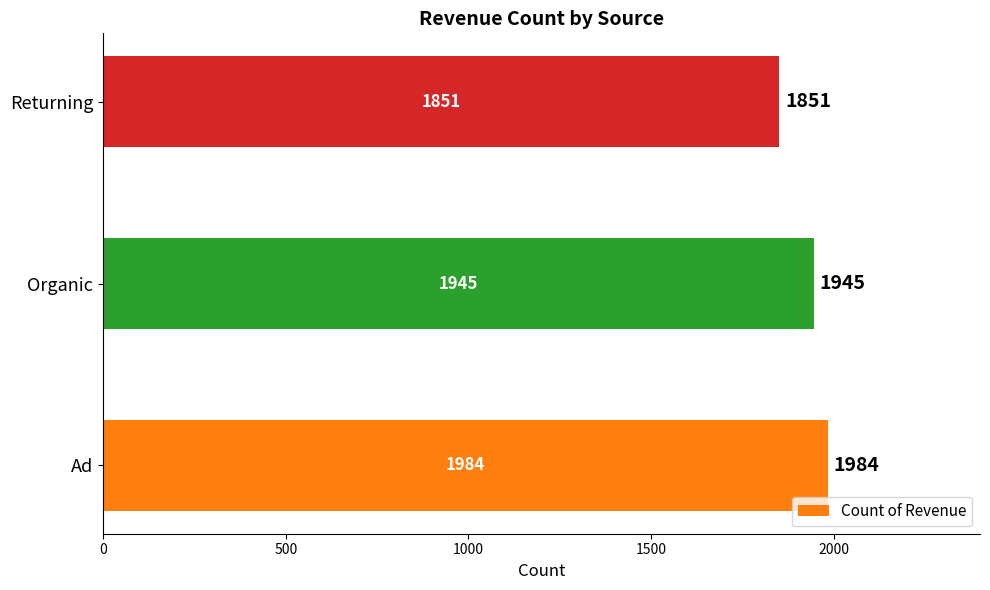

Reading top to bottom, transcribe all the data shown in this chart.

Returning=1851	Organic=1945	Ad=1984